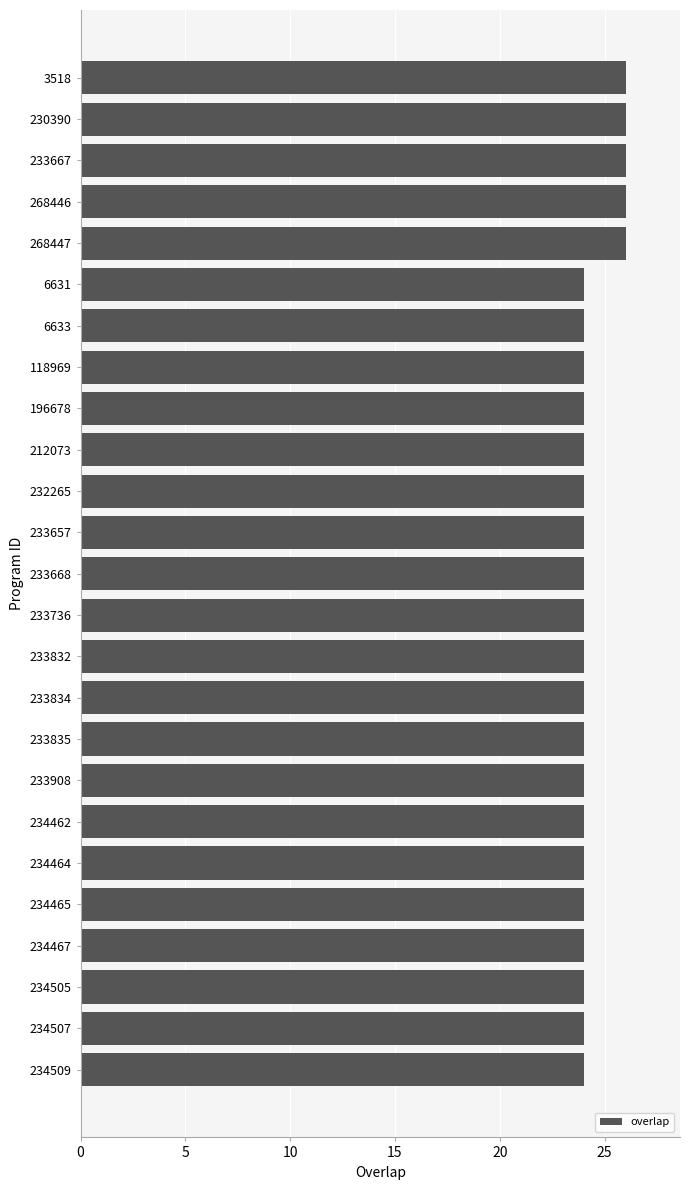

Count the values in the range 24 to 25.

20